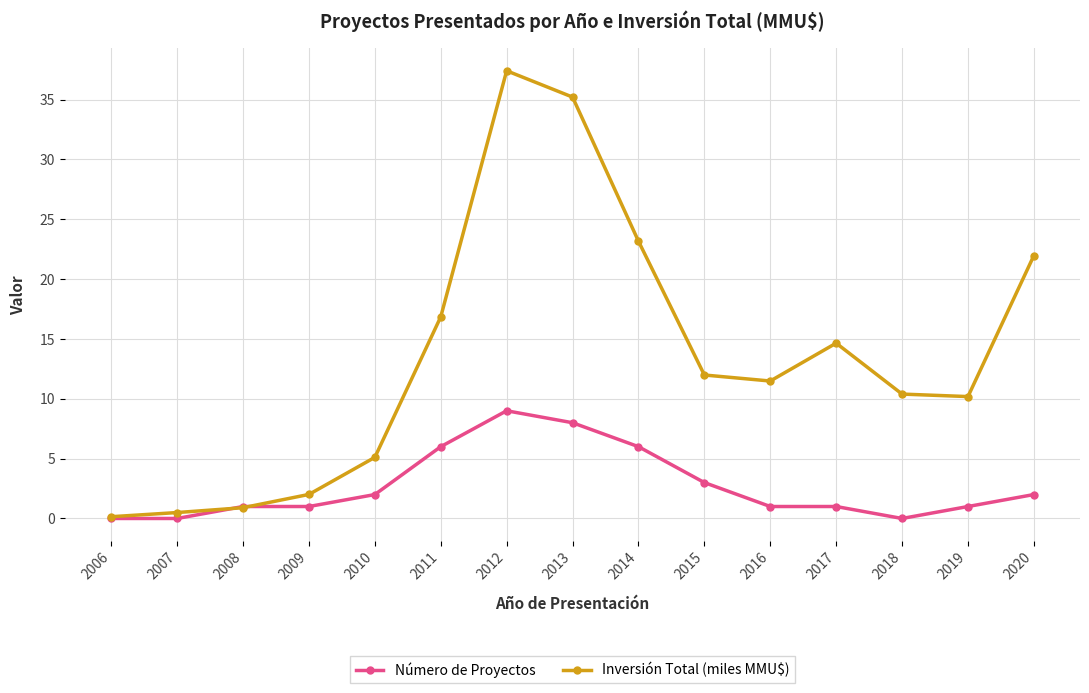

List the series in order of their overall mean, highest first.

Inversión Total (miles MMU$), Número de Proyectos